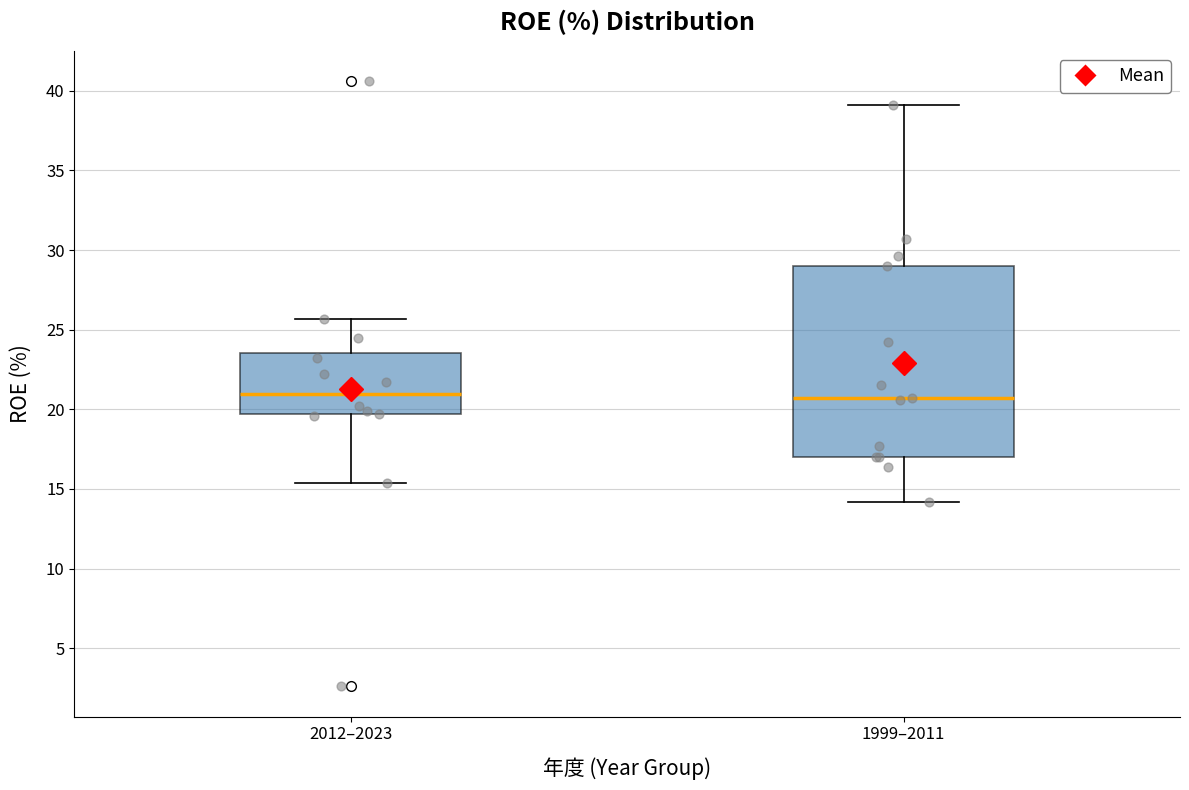

Where is the upper edge of the box for 2012–2023 on the y-axis? The values are not printed on the chart, so give them approximately, as read against the axis.

23.5